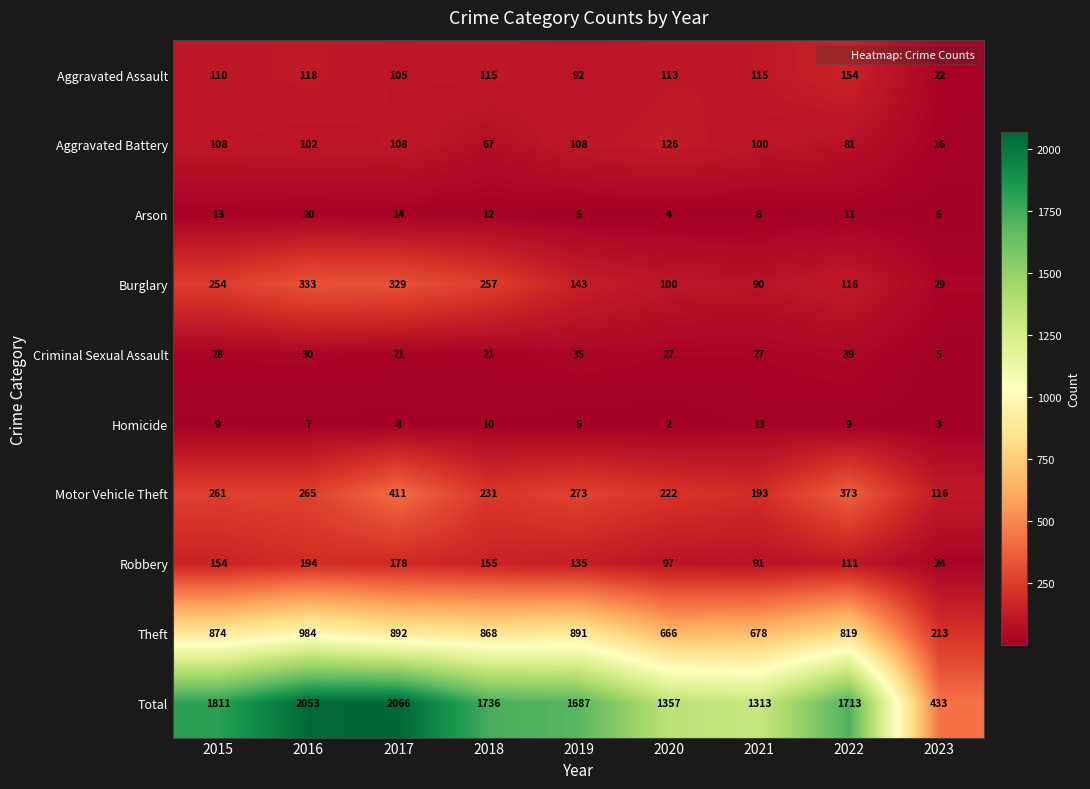

Which category has the highest value across all series?

2017